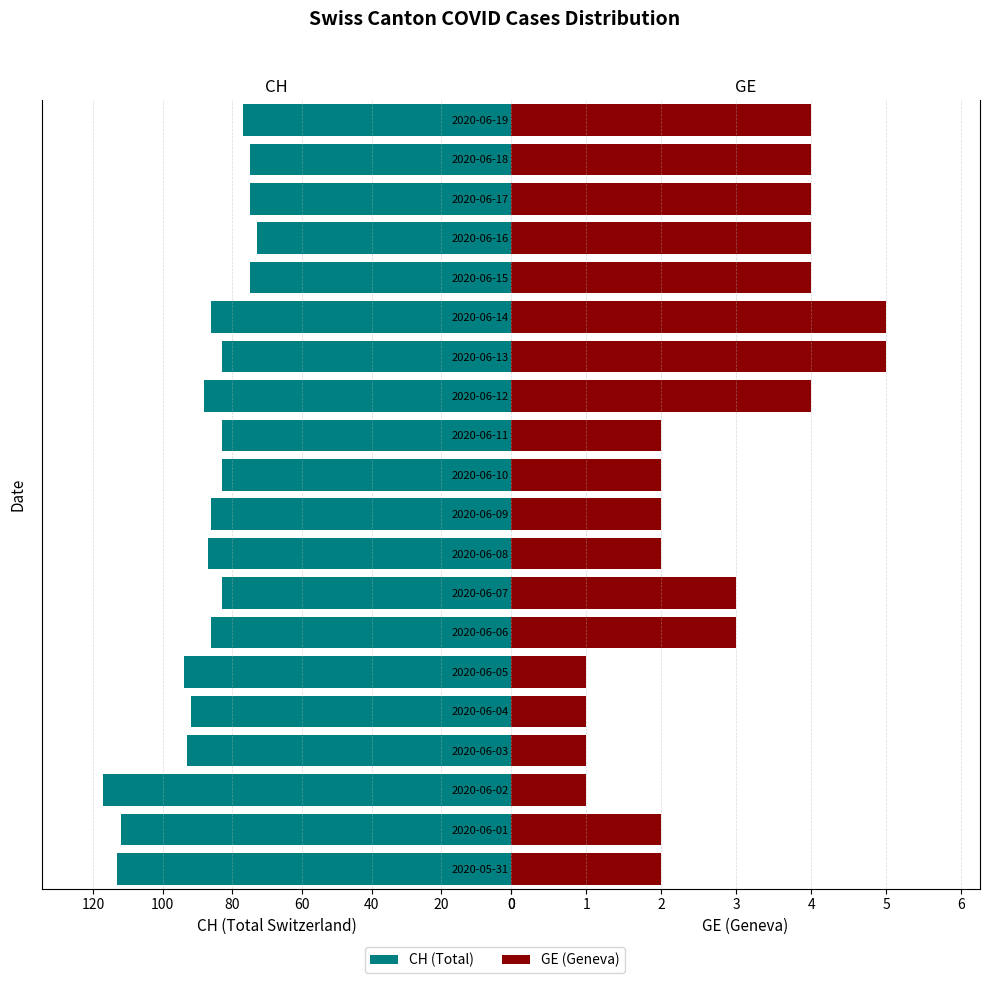

How many data points does each series have?

20